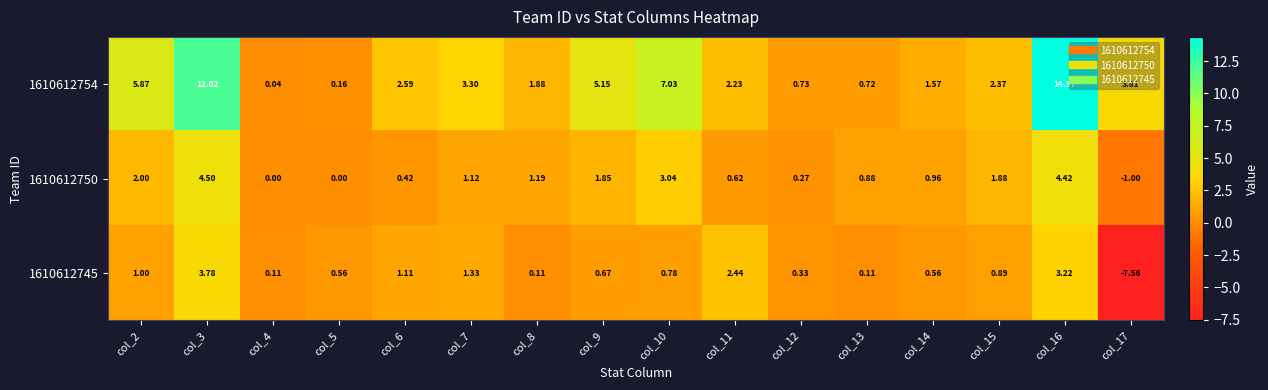

Reading right to left, what are all the values shown in this chart?

1610612754: col_17=3.8	col_16=14.4	col_15=2.4	col_14=1.6	col_13=0.7	col_12=0.7	col_11=2.2	col_10=7.0	col_9=5.2	col_8=1.9	col_7=3.3	col_6=2.6	col_5=0.2	col_4=0.0	col_3=12.0	col_2=5.9
1610612750: col_17=-1.0	col_16=4.4	col_15=1.9	col_14=1.0	col_13=0.9	col_12=0.3	col_11=0.6	col_10=3.0	col_9=1.9	col_8=1.2	col_7=1.1	col_6=0.4	col_5=0.0	col_4=0.0	col_3=4.5	col_2=2.0
1610612745: col_17=-7.6	col_16=3.2	col_15=0.9	col_14=0.6	col_13=0.1	col_12=0.3	col_11=2.4	col_10=0.8	col_9=0.7	col_8=0.1	col_7=1.3	col_6=1.1	col_5=0.6	col_4=0.1	col_3=3.8	col_2=1.0